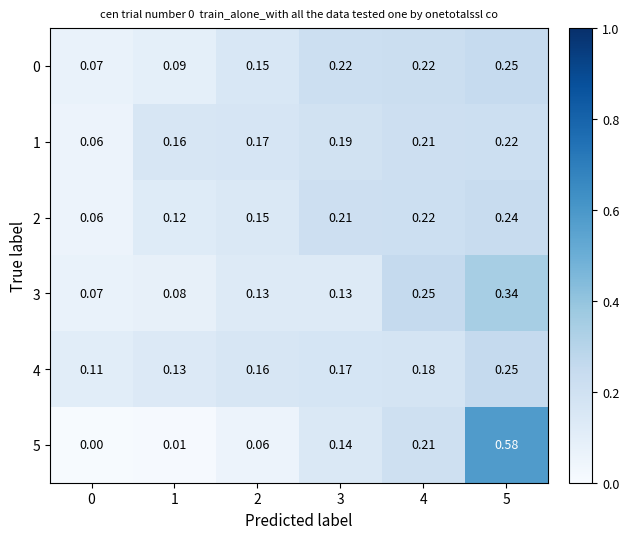

Is the value of 3 at 2 greater than the value of 0 at 5?

No